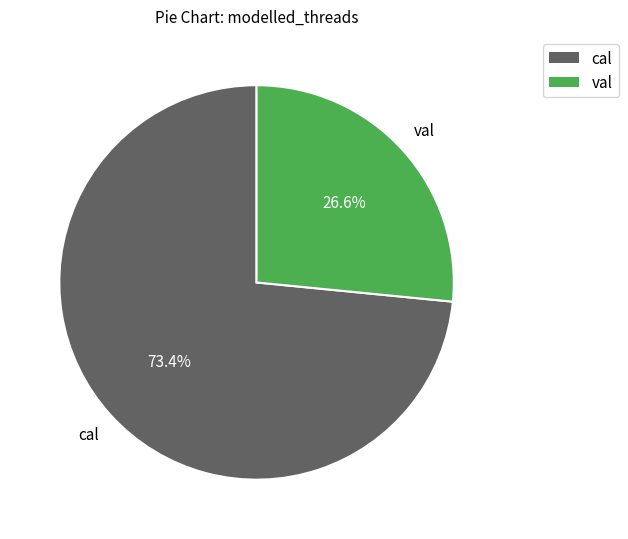

To the nearest percent, what percentage of the pie is val?

27%